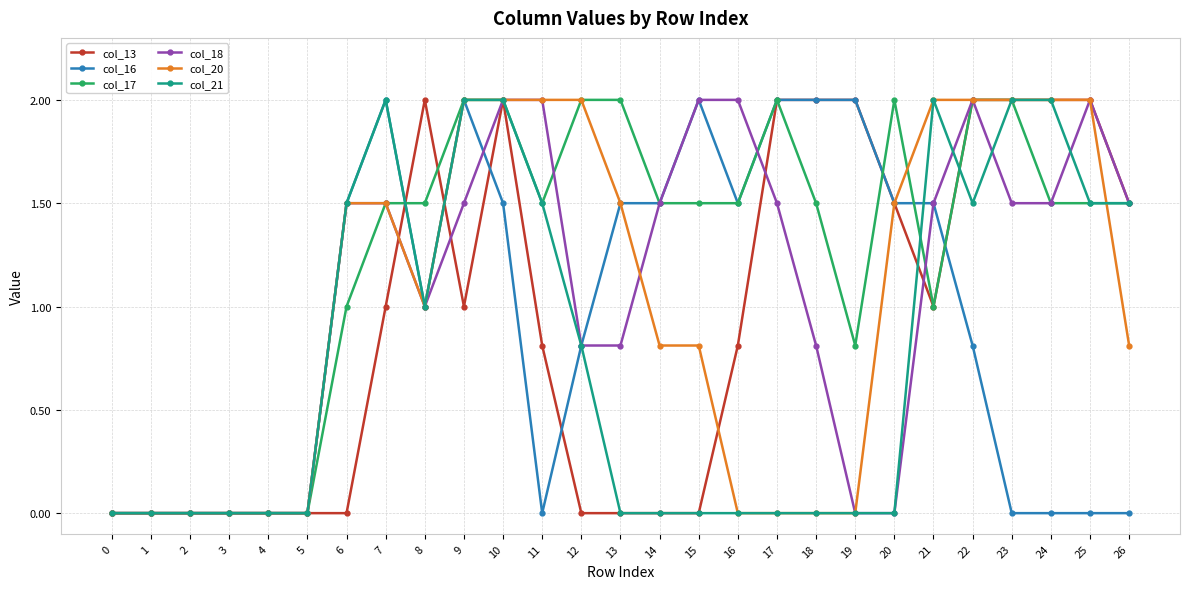

Count the col_13 values in the range 0 to 2.

27